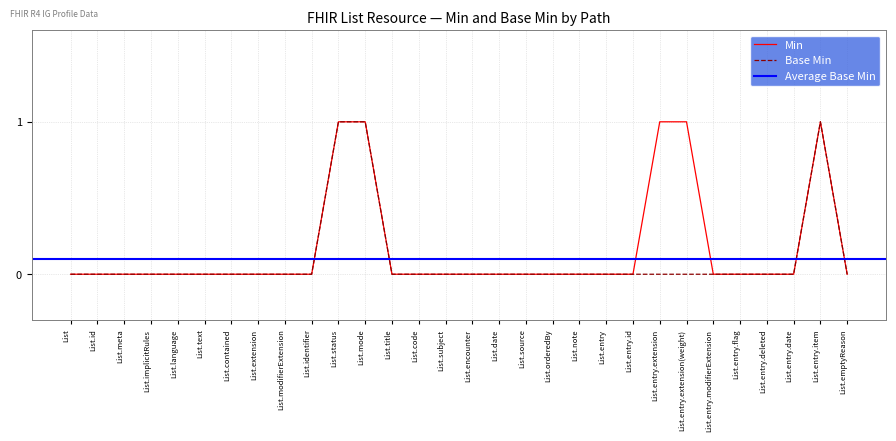

Is this an area chart (filled region under the line)?

No